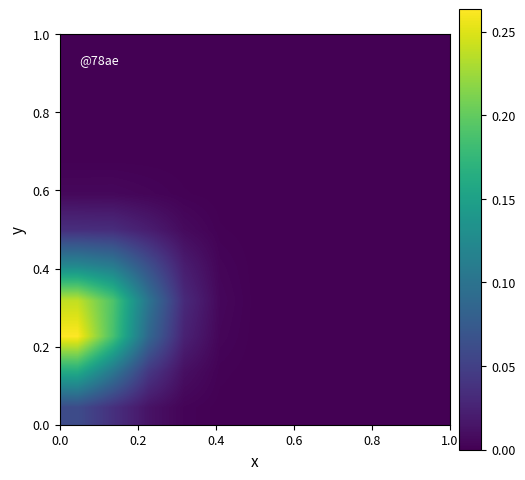

How many distinct data groups are displayed?

11